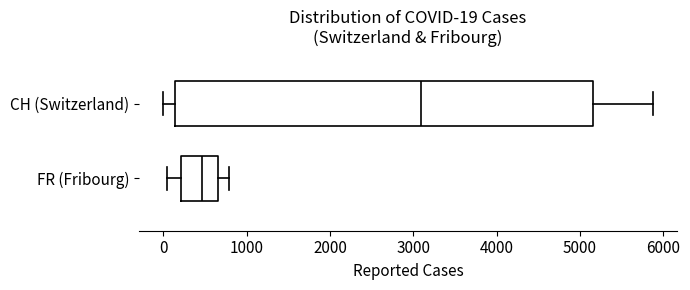

Which box has the furthest to the right median line?

CH (Switzerland)